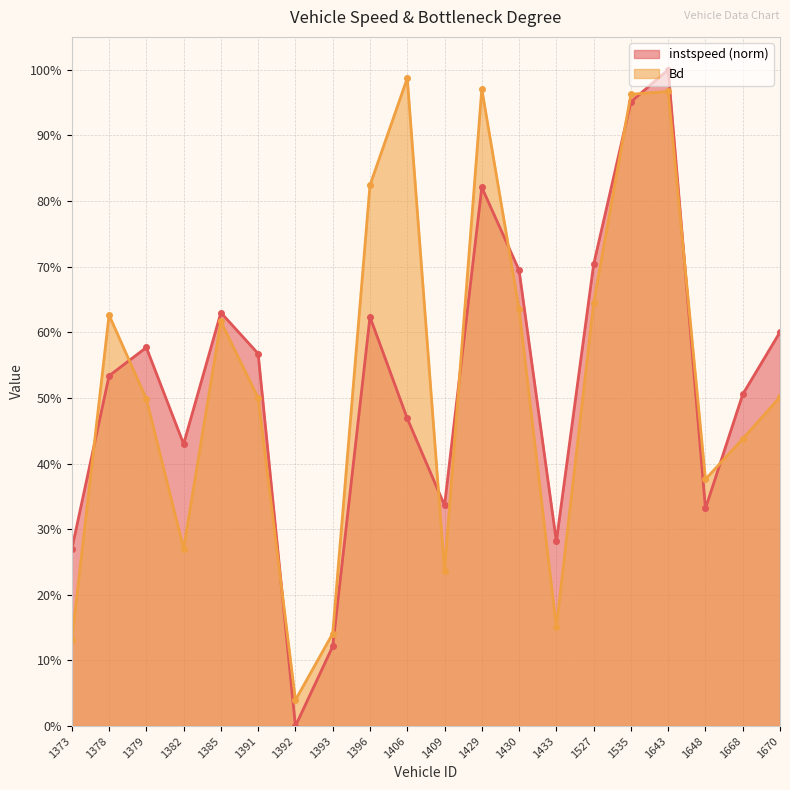

Which series has the widest spread of values?

instspeed (norm)